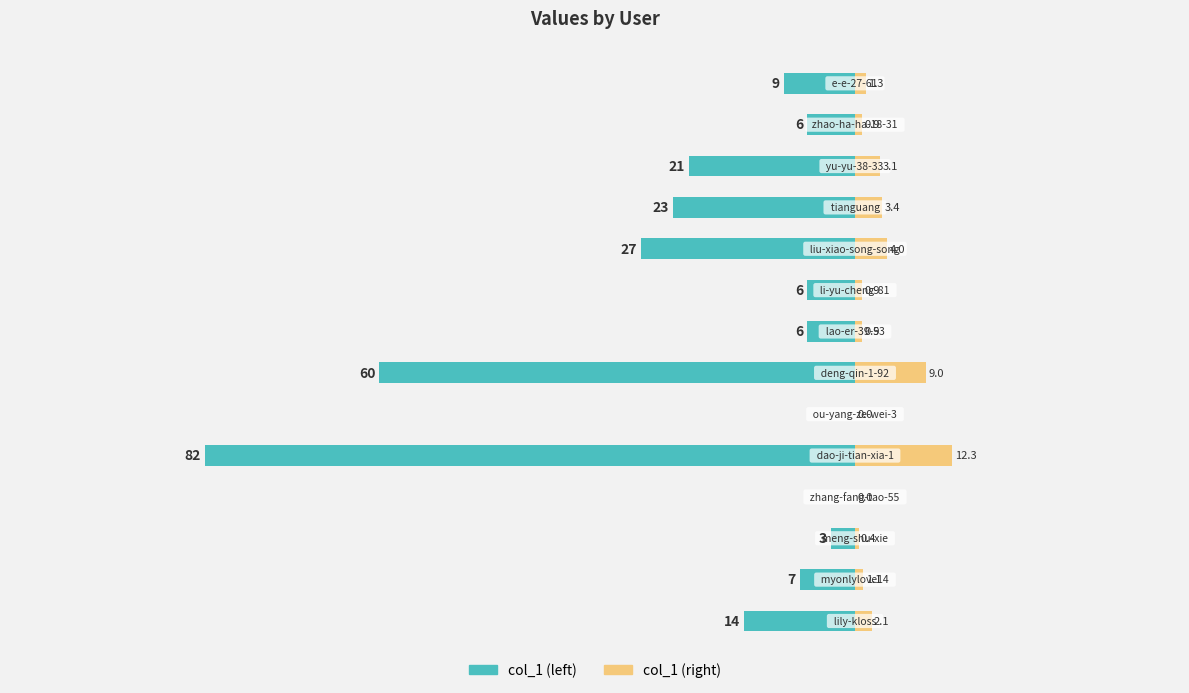

What is the label of the 9th bar from the left?

li-yu-cheng-81